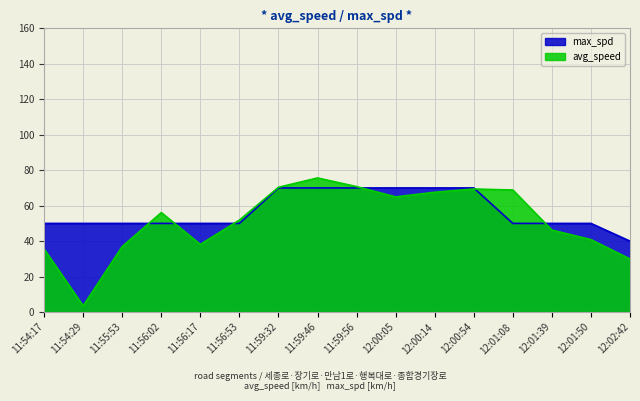

List the series in order of their peak value, lowest first.

max_spd, avg_speed